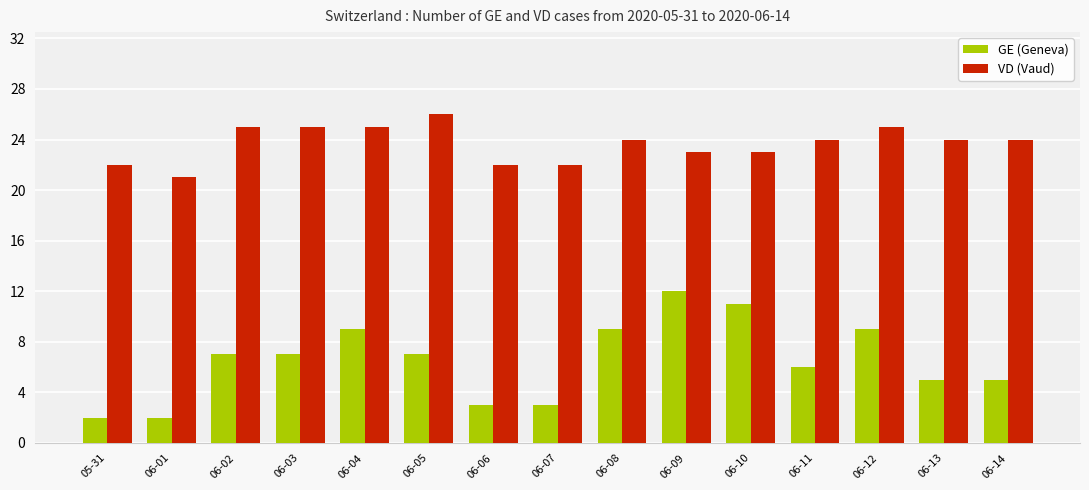

The VD (Vaud) series shows 26 at 06-05. True or false?

True